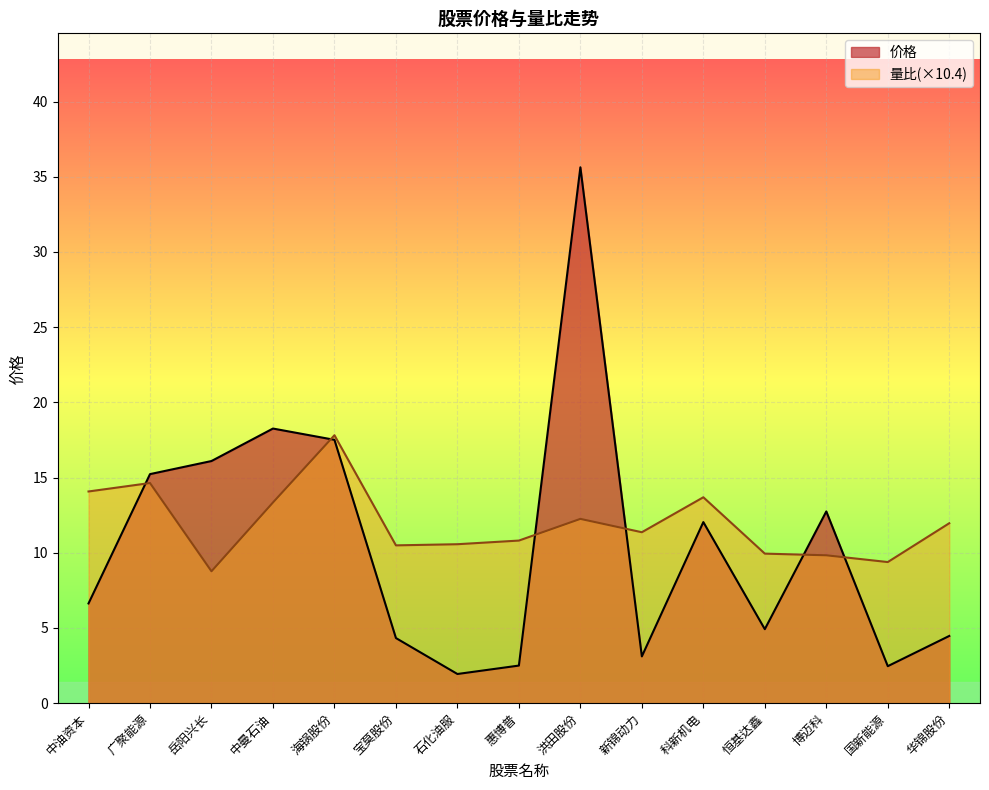

List the series in order of their peak value, highest first.

价格, 量比(×10.4)